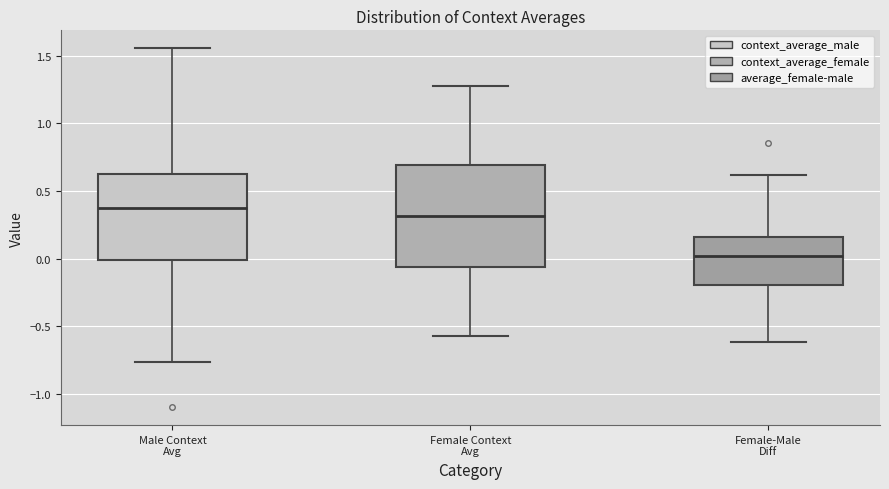

Reading left to right, read every box against the y-axis: the position of its median line, the range the box covers, and the ends of its whiskers. The values are not printed on the chart, so give them approximately, as read against the axis.

Male Context Avg: median 0.40, box 0.00 to 0.60, whiskers -0.75 to 1.55
Female Context Avg: median 0.30, box -0.05 to 0.70, whiskers -0.55 to 1.30
Female-Male Diff: median 0.00, box -0.20 to 0.15, whiskers -0.60 to 0.60